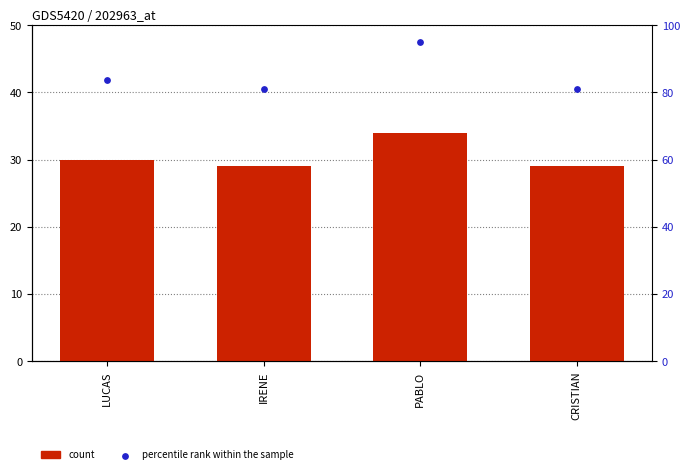

Which series reaches the minimum Y coordinate?

count